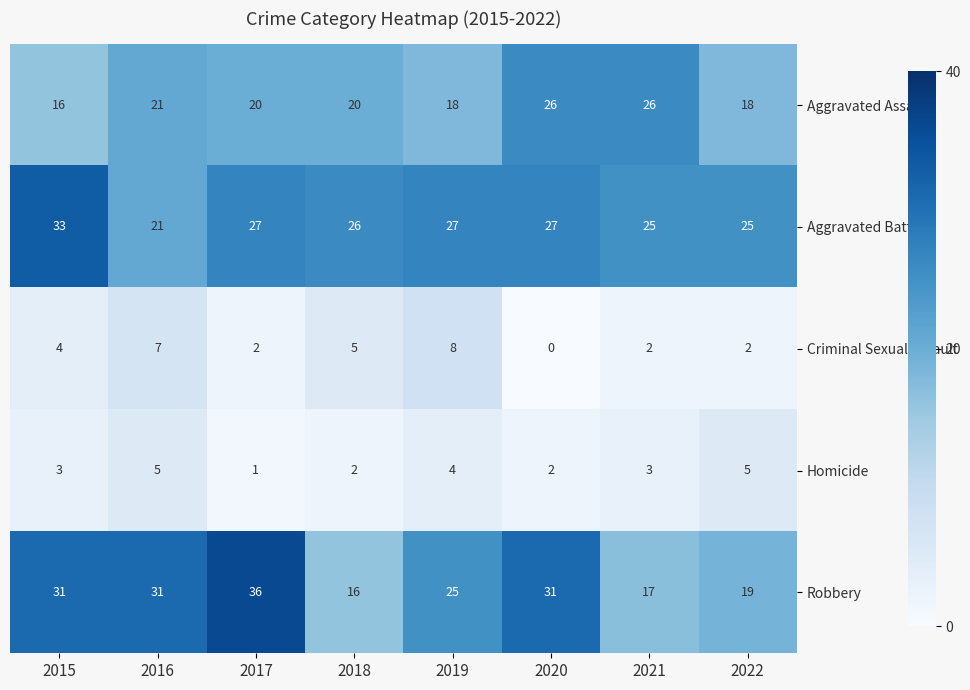

At how many categories does at least one series exceed 32?

2